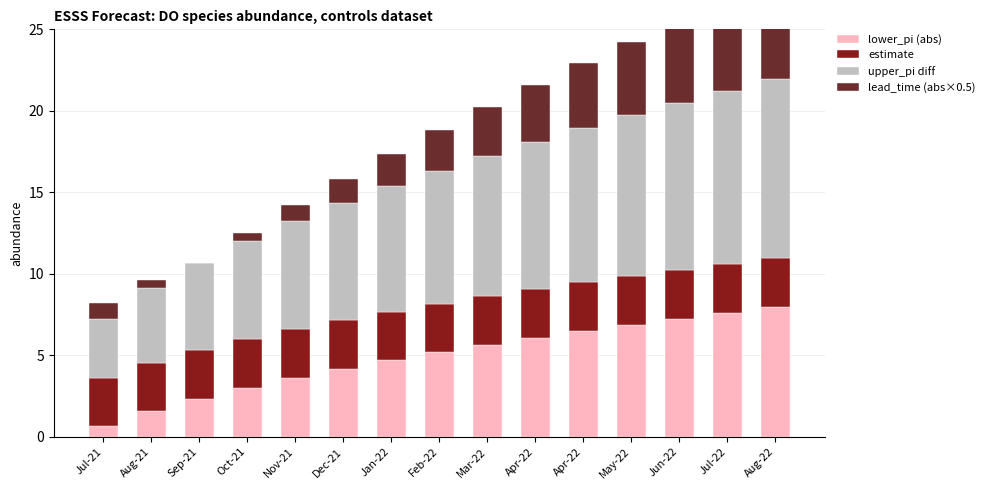

Rank the categories by upper_pi diff value from lowest to highest.

Jul-21, Aug-21, Sep-21, Oct-21, Nov-21, Dec-21, Jan-22, Feb-22, Mar-22, Apr-22, Apr-22, May-22, Jun-22, Jul-22, Aug-22